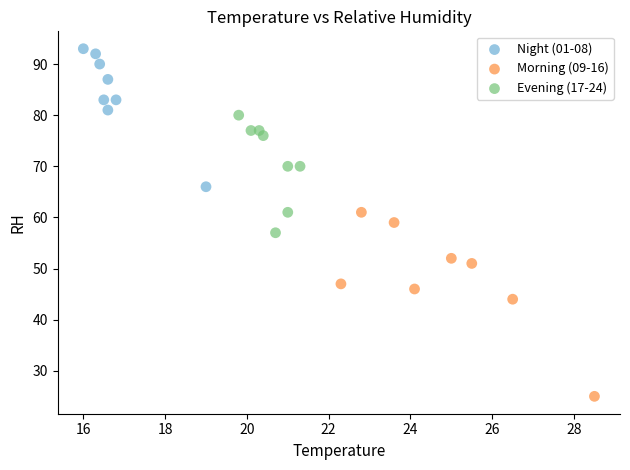

Which series reaches the maximum Y coordinate?

Night (01-08)